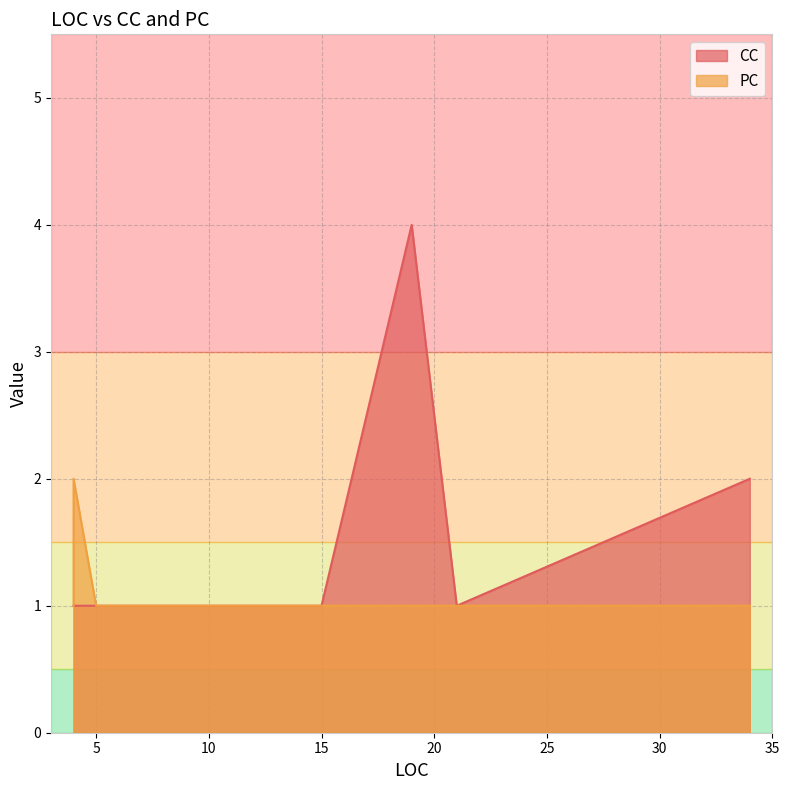

How many lines are shown in the chart?

2